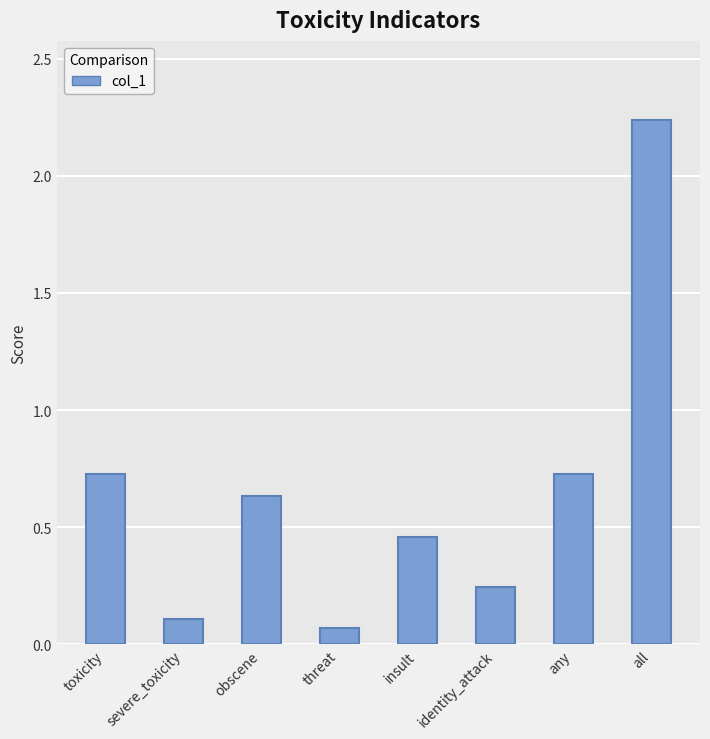

What position from the left is severe_toxicity?

2